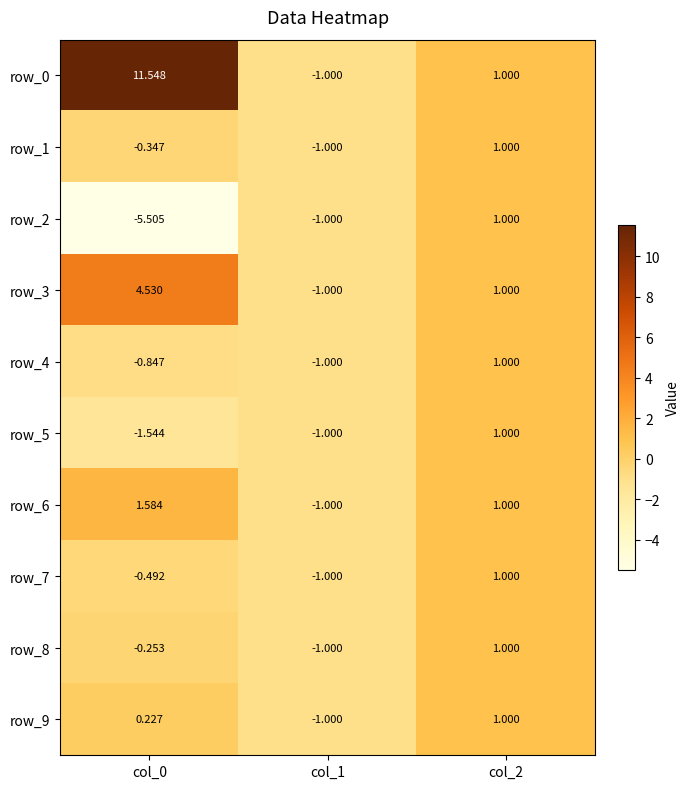

What is the difference between the row_0 values at col_0 and col_1?

12.5